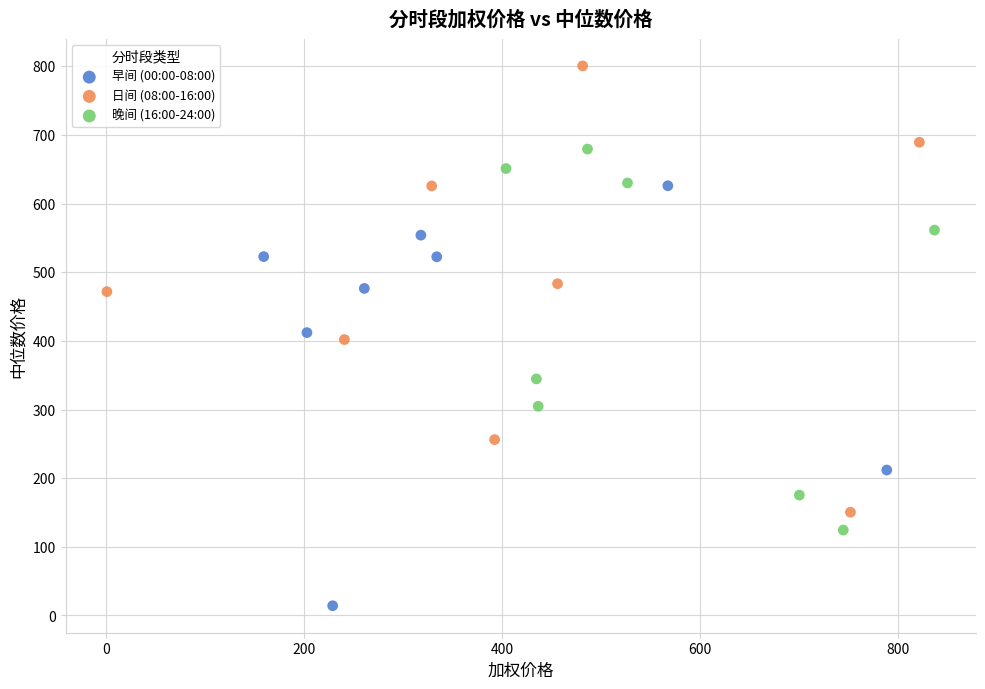

Which series contains the highest Y value?

日间 (08:00-16:00)